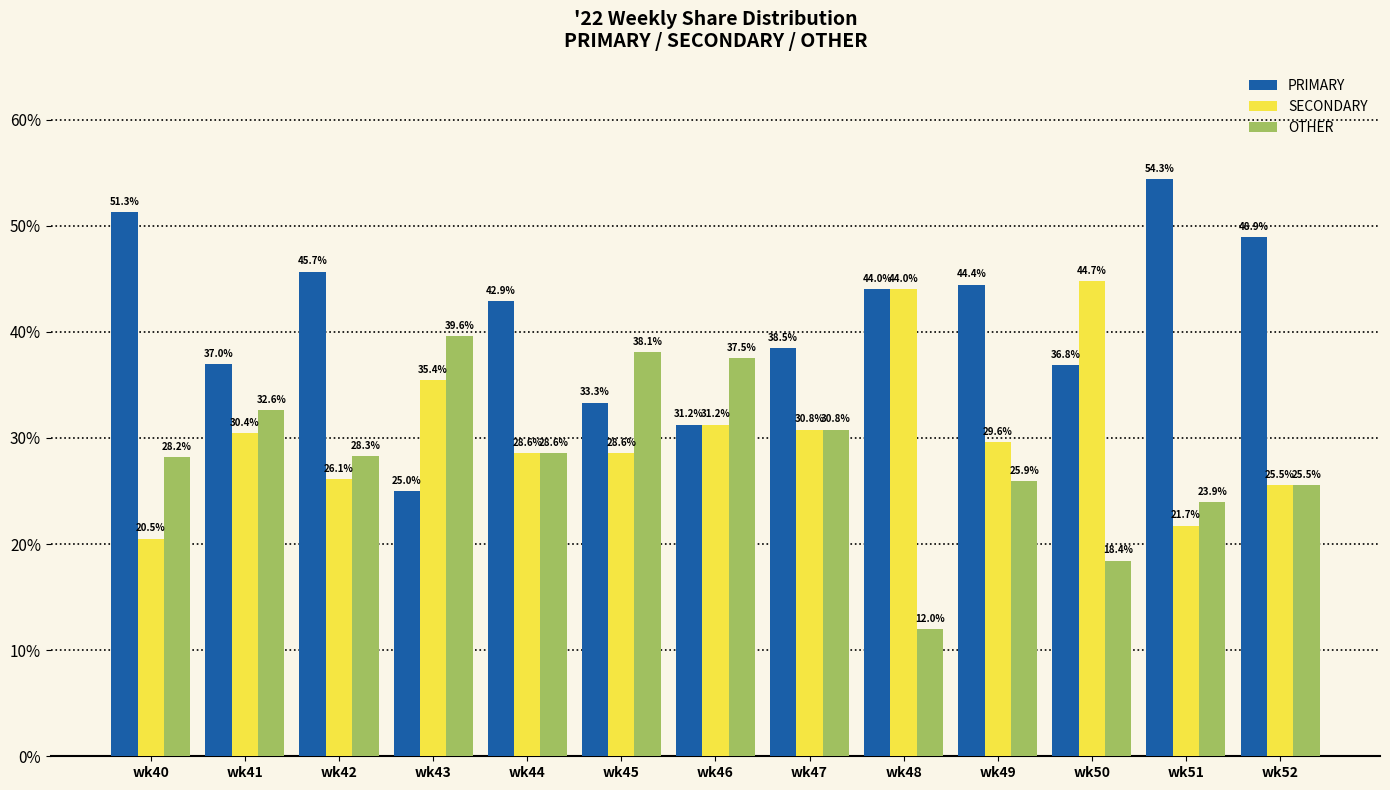

The value of OTHER at wk43 is 39.6. True or false?

True